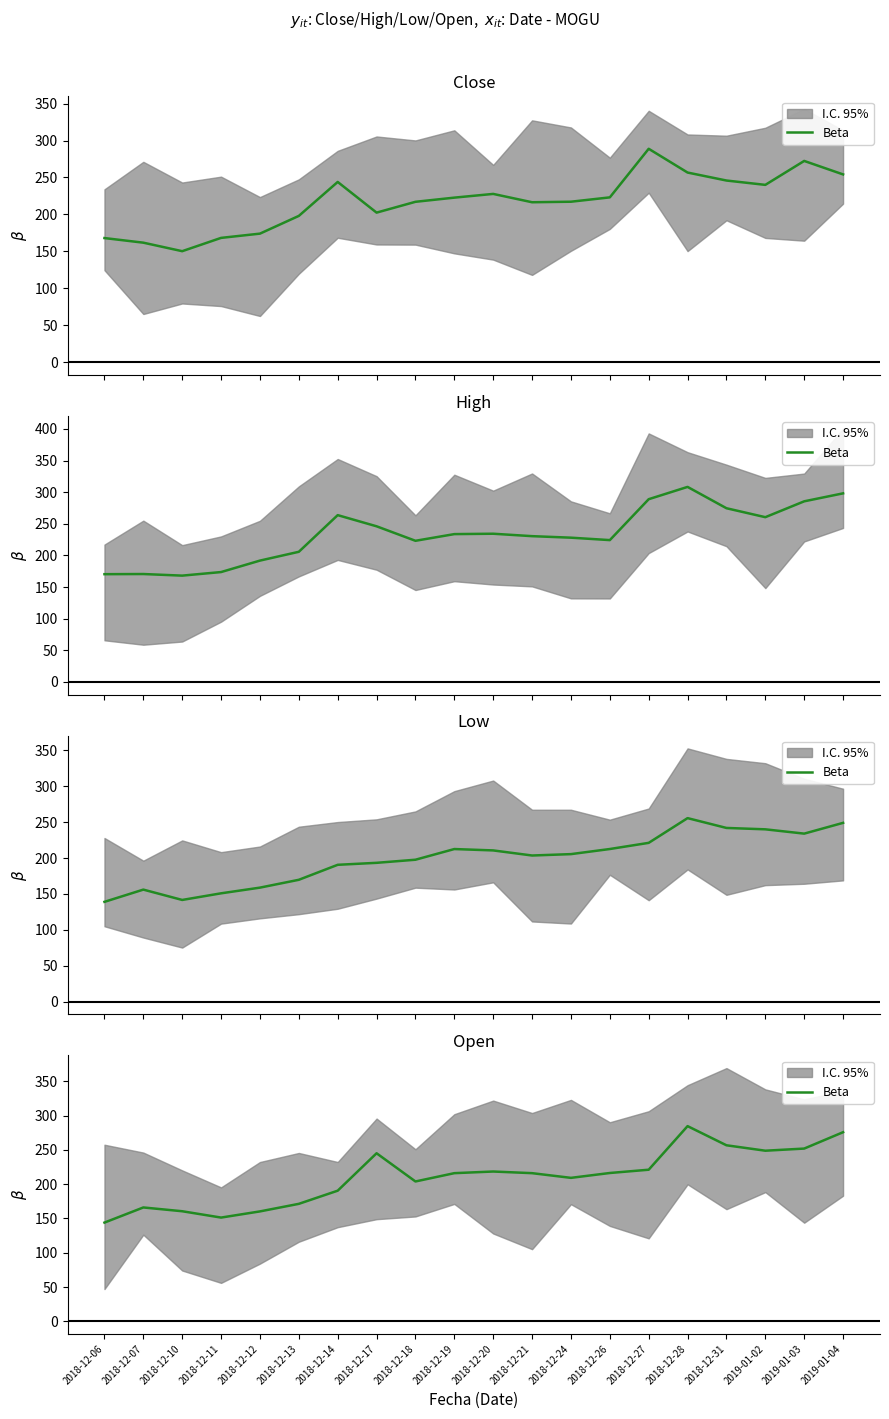

What position from the right is 2018-12-13?

15